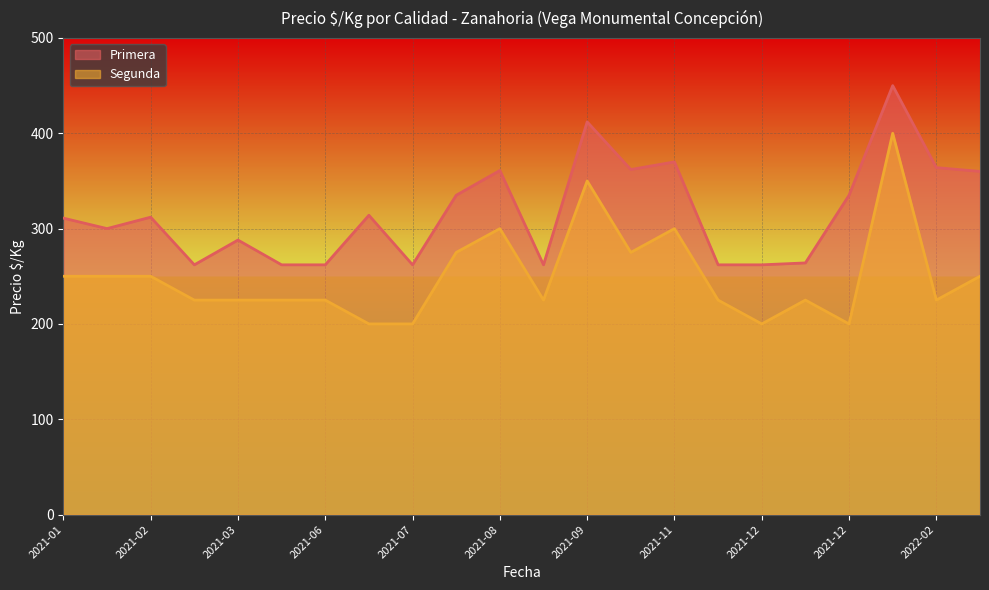

How many lines are shown in the chart?

2